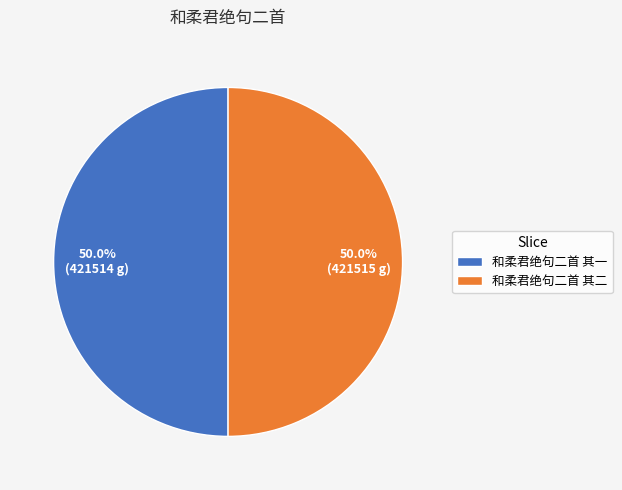

Do 和柔君绝句二首 其一 and 和柔君绝句二首 其二 together represent more than half of the pie?

Yes